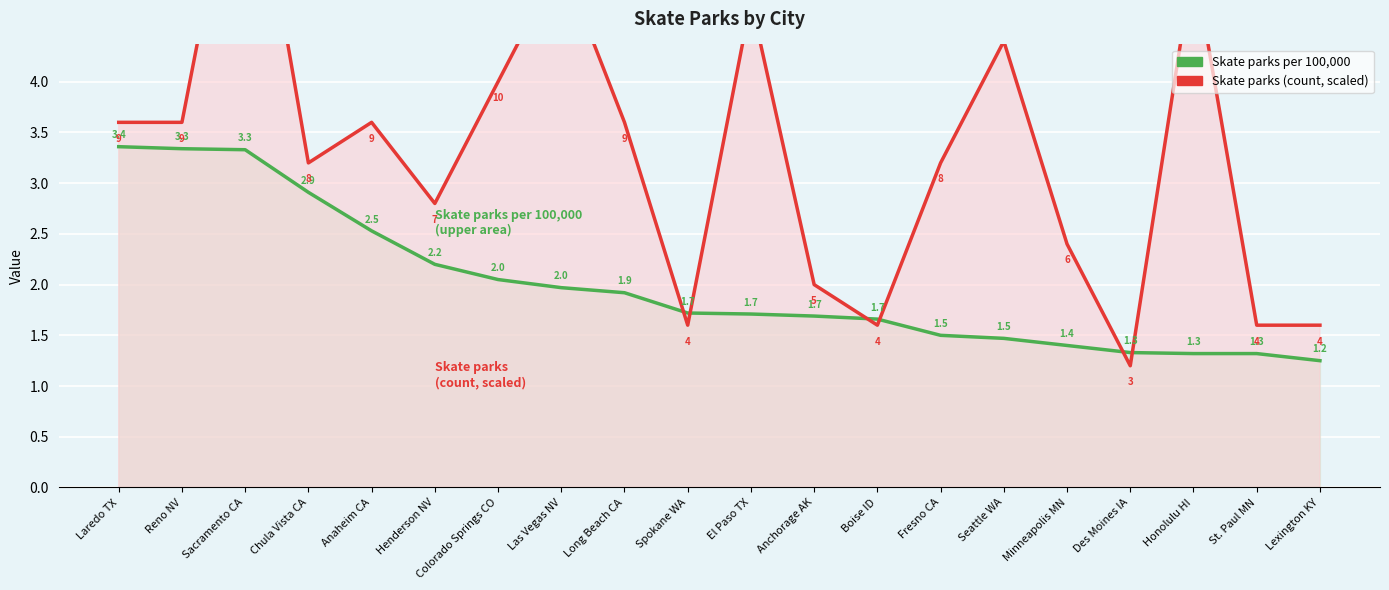

True or false: Skate parks per 100,000 has a value of 3.1 at Las Vegas NV.

False